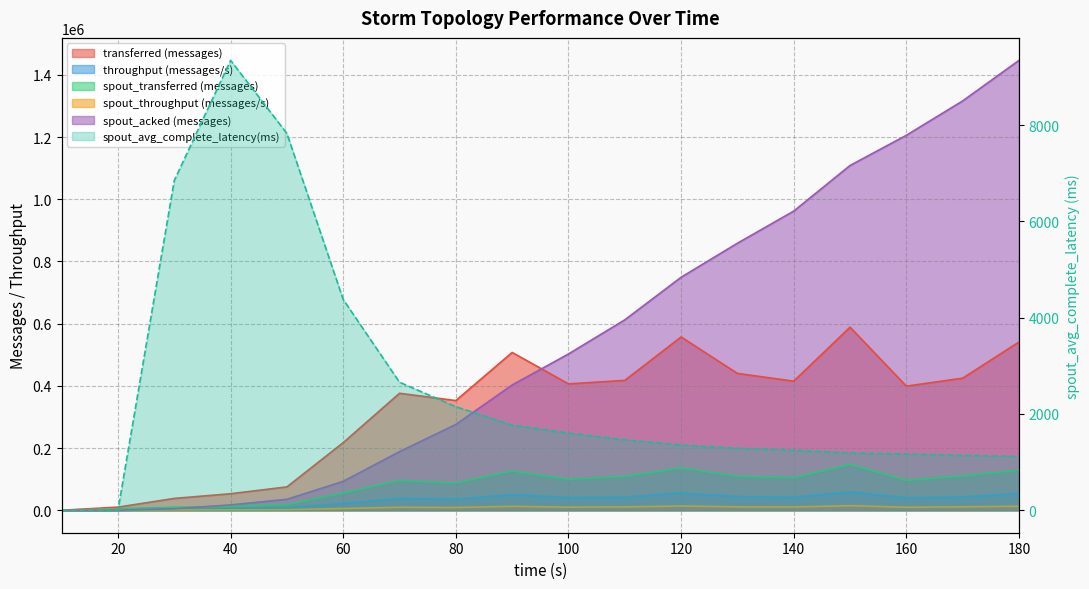

At which label is transferred (messages) closest to 294350?

80